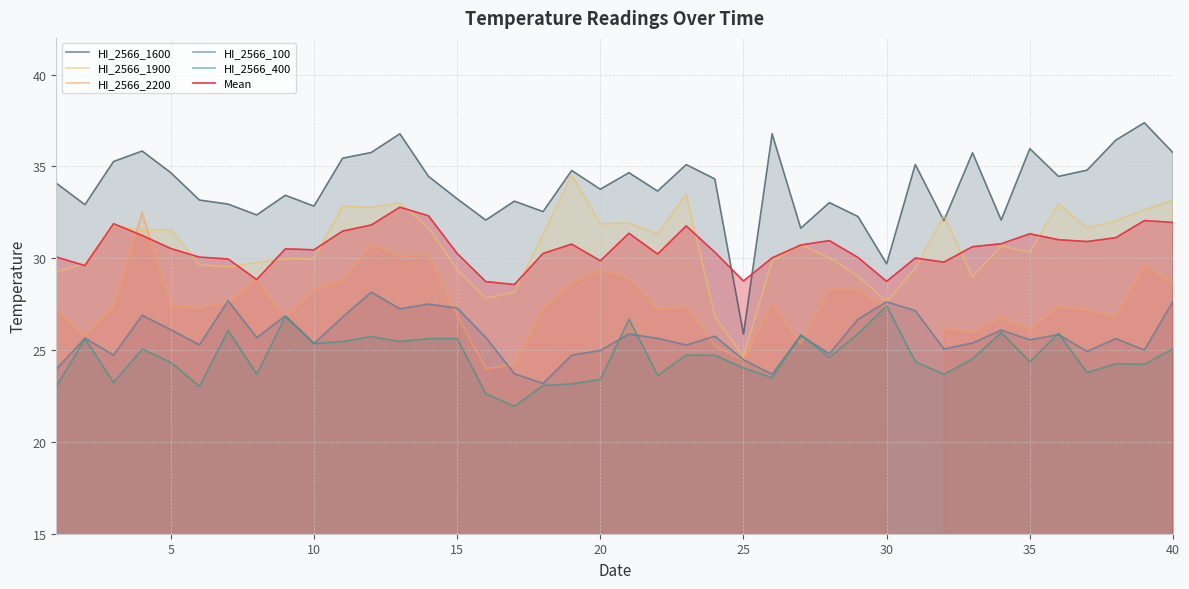

What is the highest value of the HI_2566_1600 series?

37.4